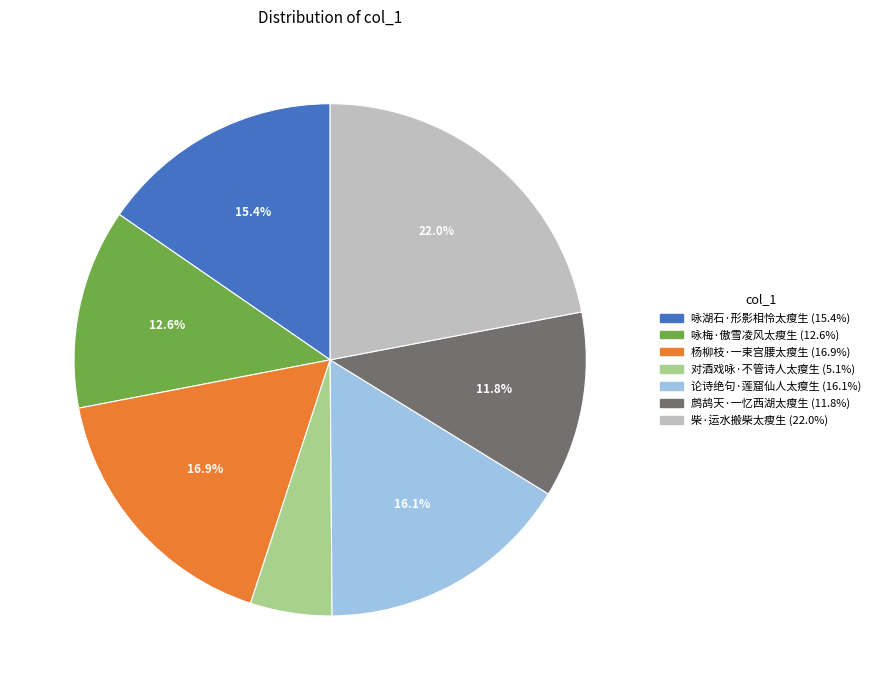

What percentage do 论诗绝句·莲窟仙人太瘦生 and 柴·运水搬柴太瘦生 together represent?

38.1%